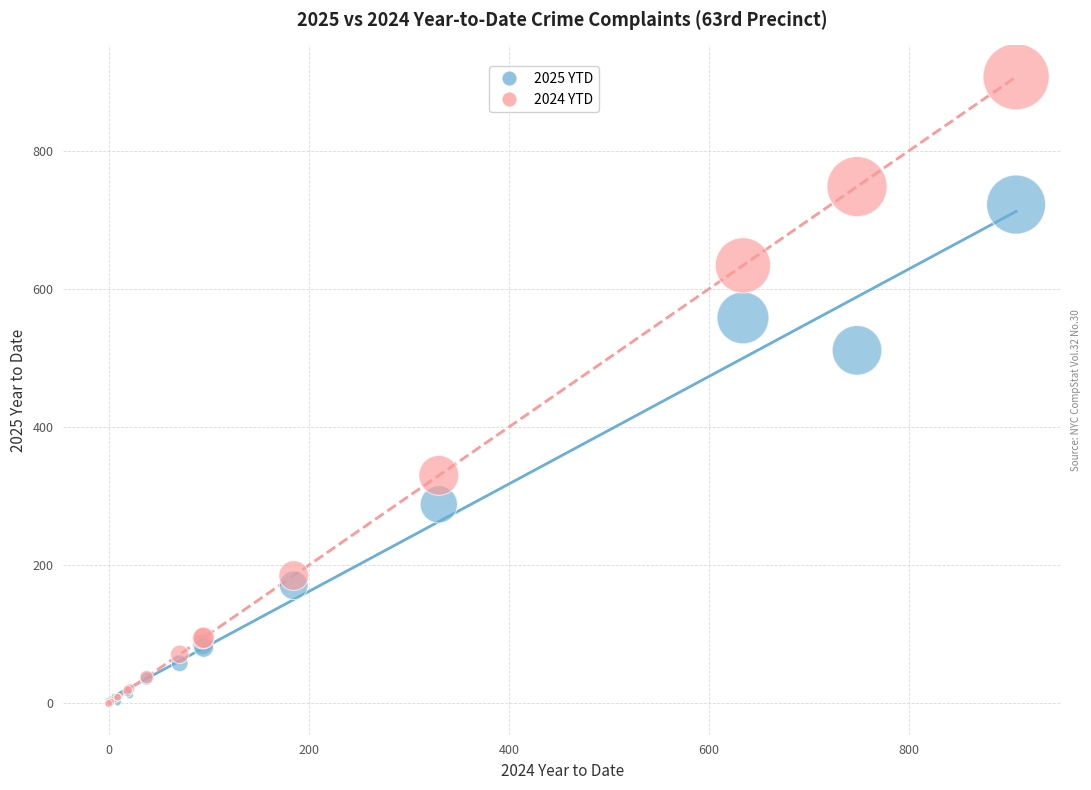

Across all series, what Y value is closest to 453?

511